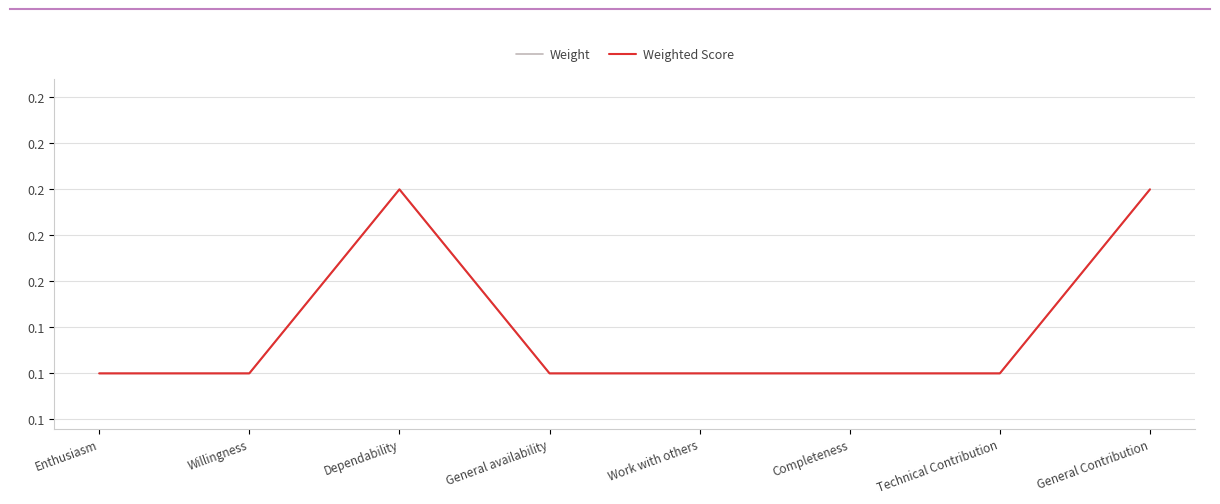

Reading left to right, list all the values displayed in this chart.

Weight: 0.1	0.1	0.2	0.1	0.1	0.1	0.1	0.2
Weighted Score: 0.1	0.1	0.2	0.1	0.1	0.1	0.1	0.2